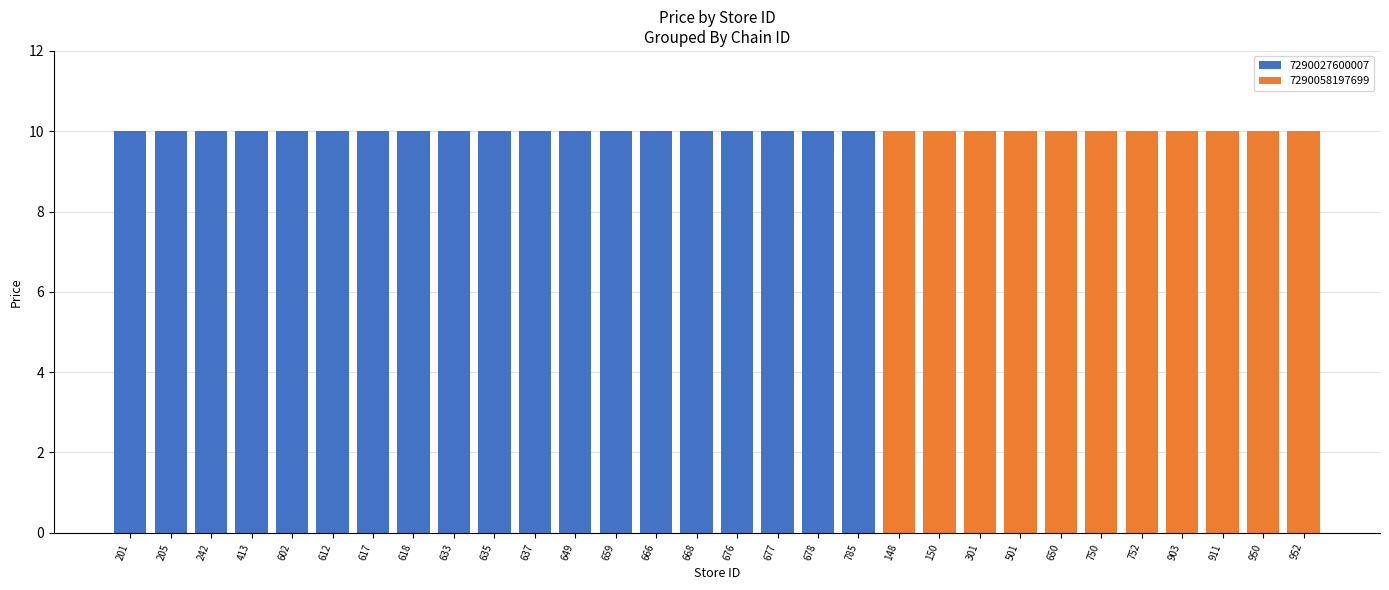

The value of 7290027600007 at 150 is 0. True or false?

True